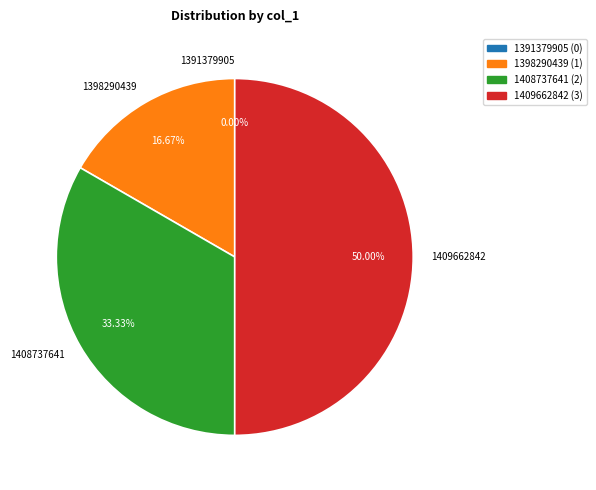

To the nearest percent, what portion does 1398290439 represent?

17%